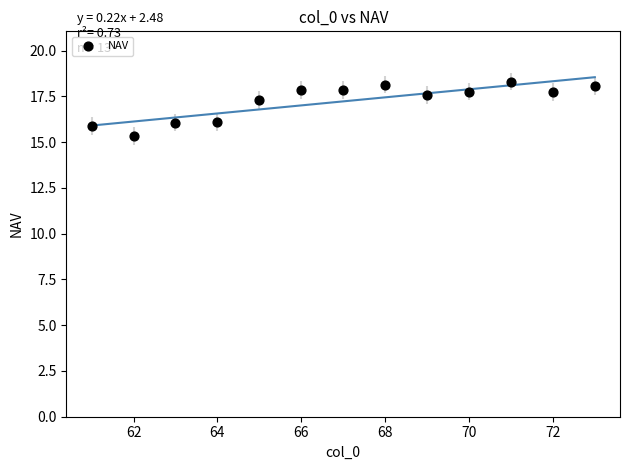

What is the range of Y values (max minus min)?

3.0